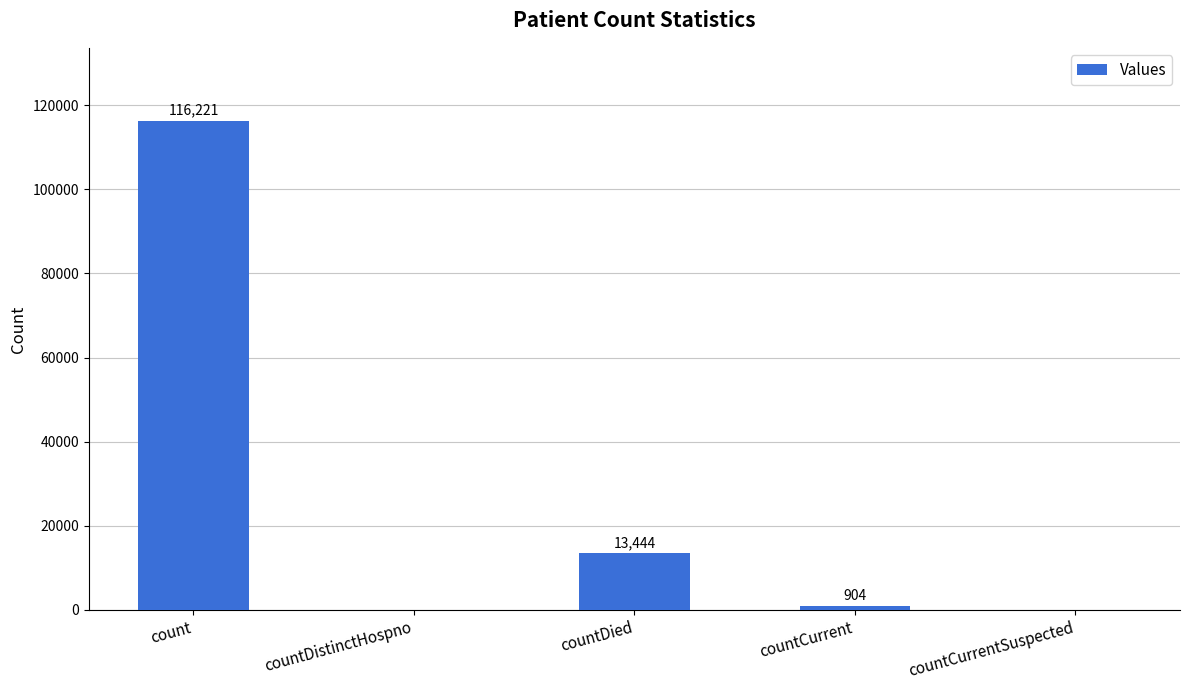

Reading left to right, what are all the values shown in this chart?

116221	0	13444	904	0